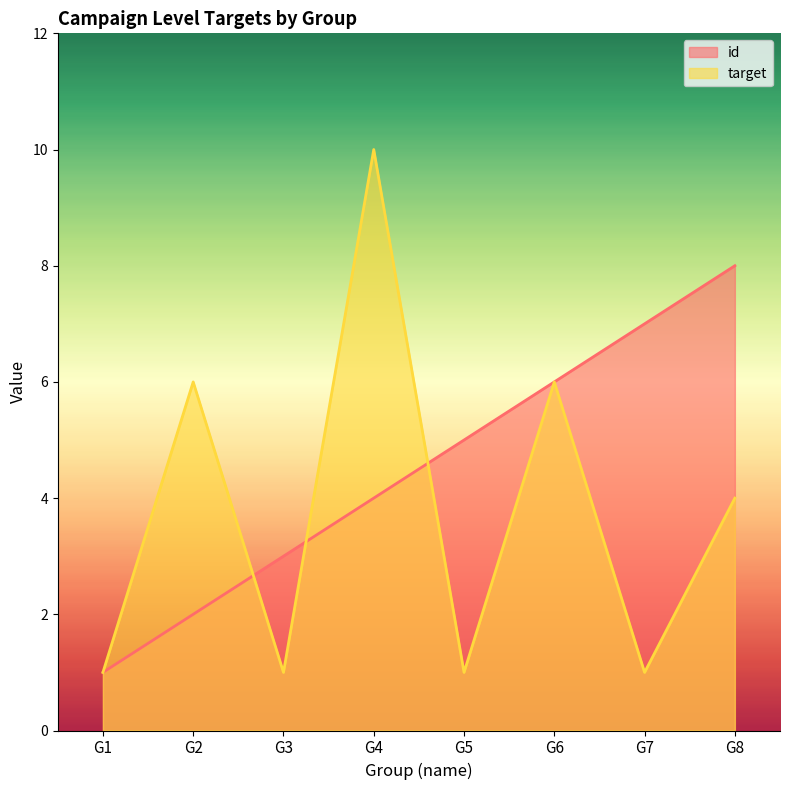

What is the highest value of the target series?

10